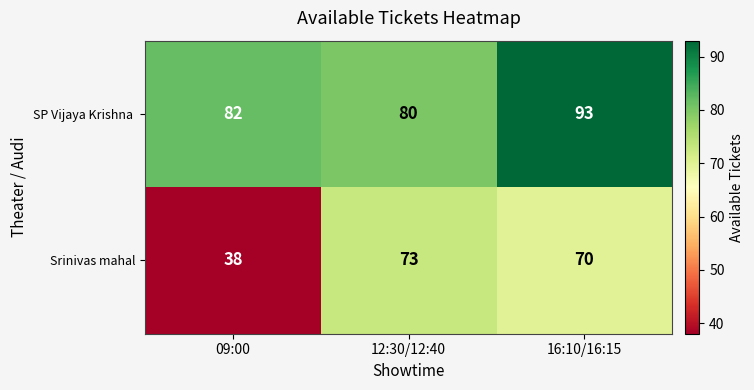

What is the difference between the highest and lowest values at 09:00?

44